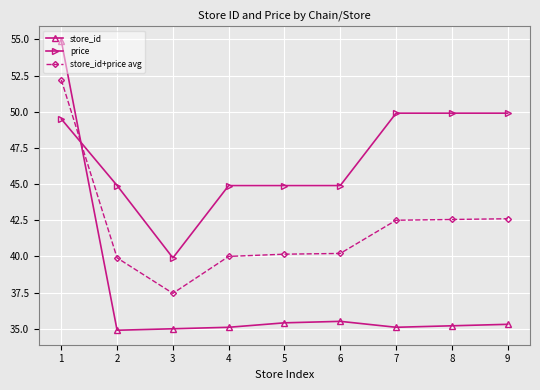

Which series has the largest total across all categories?

price